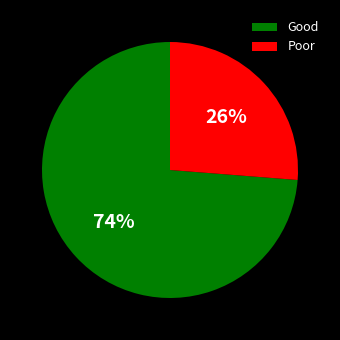

Is there any slice that represents more than half of the pie?

Yes